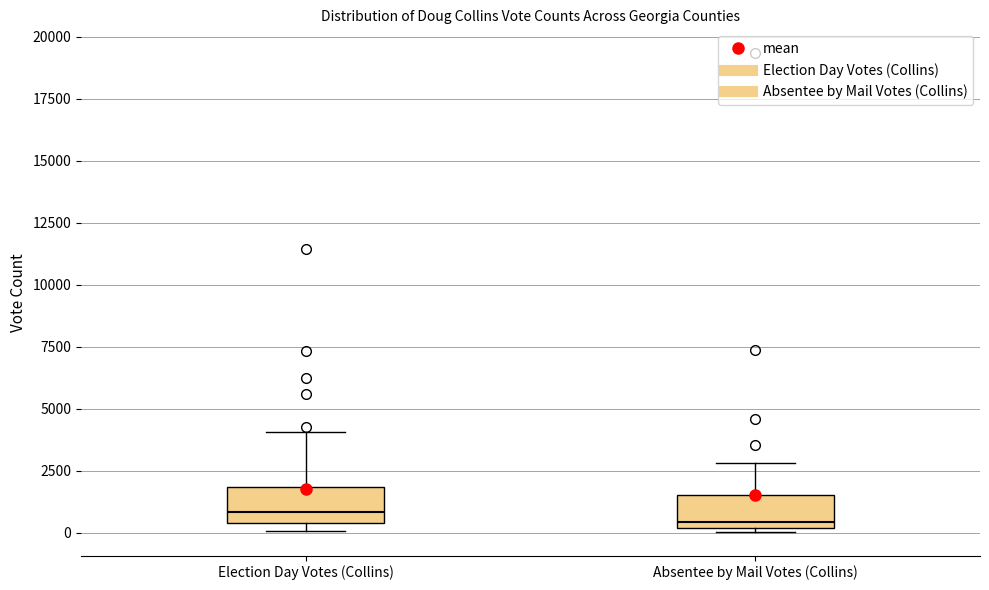

Reading left to right, transcribe this box plot: for each box, give where its median line is, the range the box spans, and where its two whiskers end, as read against the y-axis. The values are not printed on the chart, so give them approximately, as read against the axis.

Election Day Votes (Collins): median 1000, box 500 to 2000, whiskers 0 to 4000
Absentee by Mail Votes (Collins): median 500, box 0 to 1500, whiskers 0 (just below the box's lower edge) to 3000